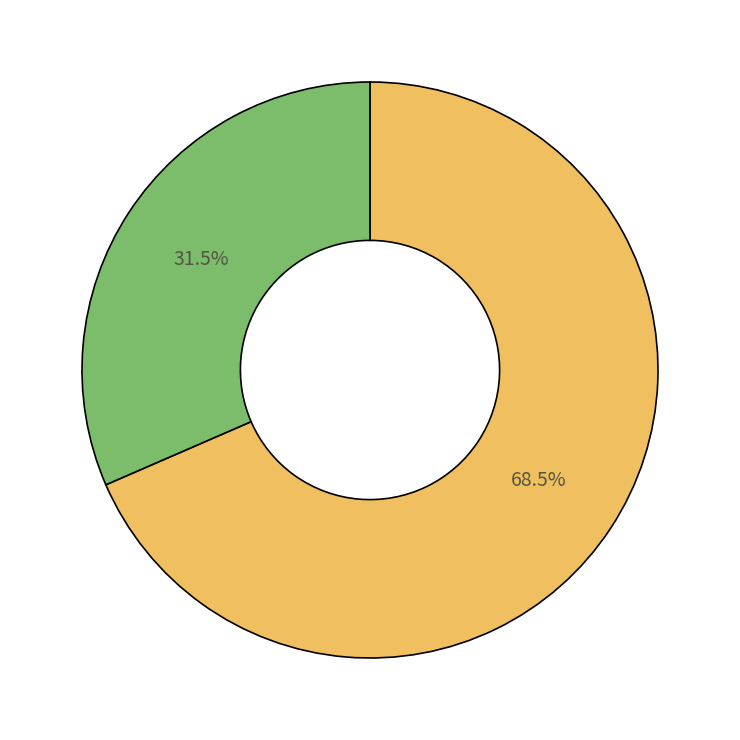

Does any single category account for the majority?

Yes